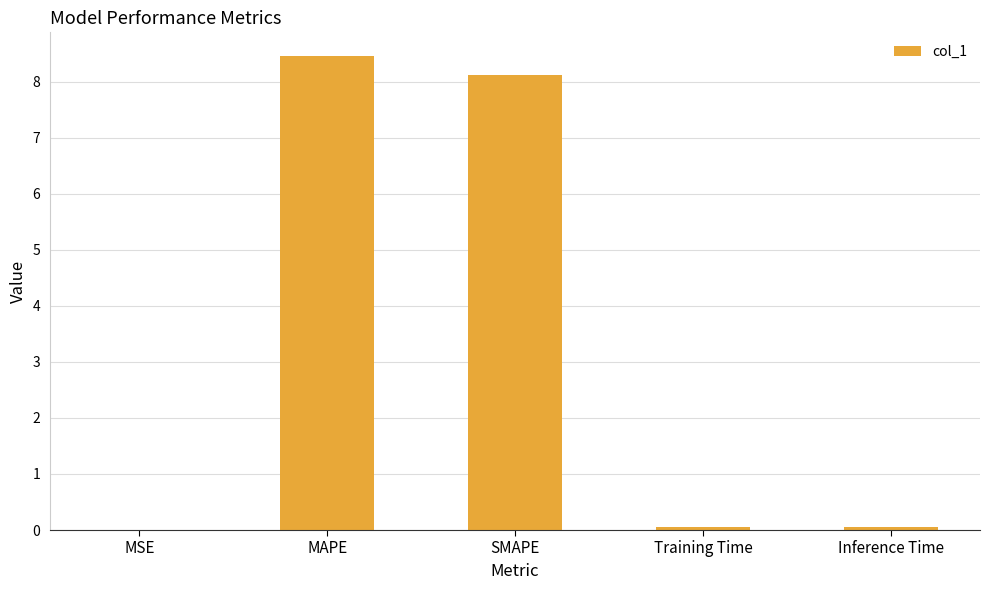

Between MAPE and Training Time, which is larger?

MAPE